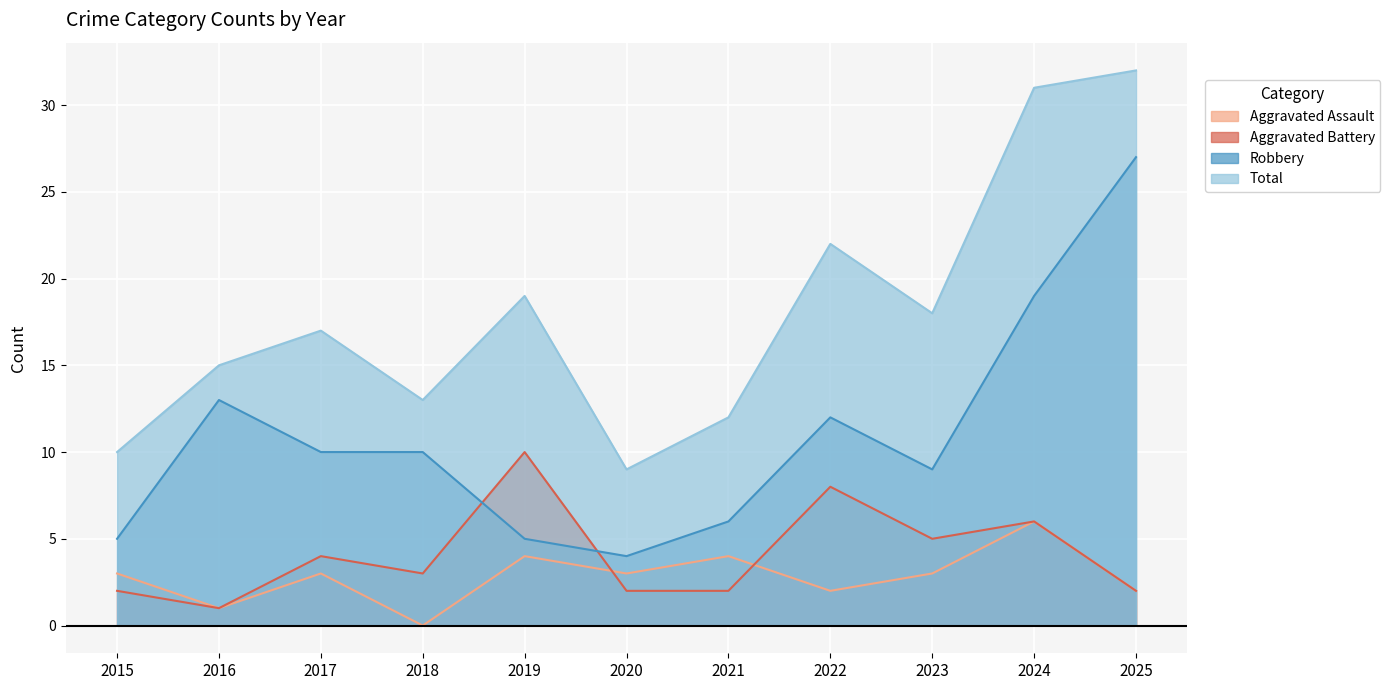

What is the maximum value shown in the chart?

32